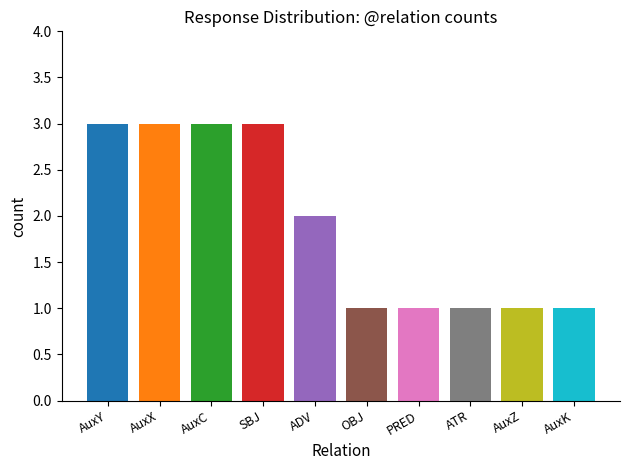

What is the difference between the maximum and minimum values?

2